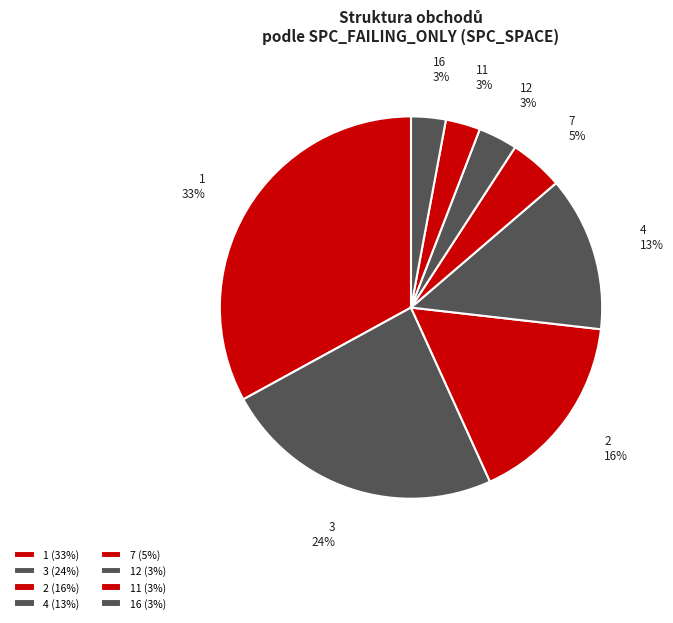

Is there any slice that represents more than half of the pie?

No